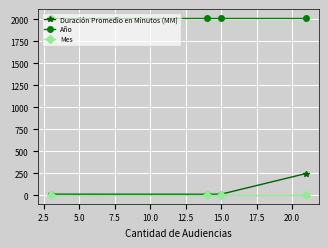

True or false: Mes has more than 2 interior local peaks.

False